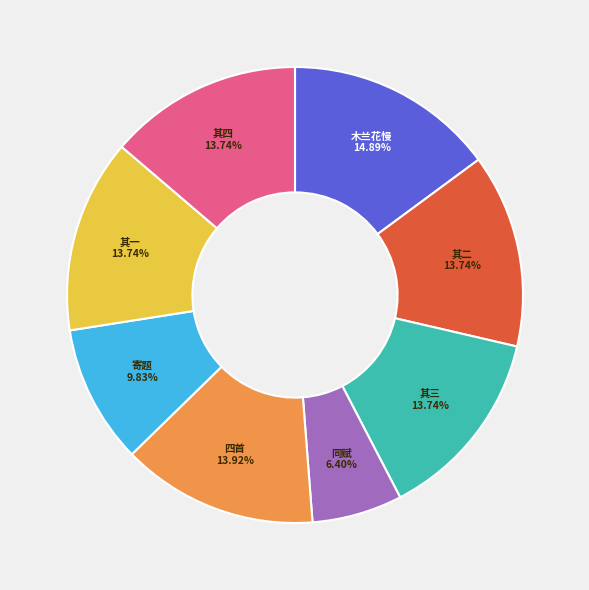

Is there any slice that represents more than half of the pie?

No